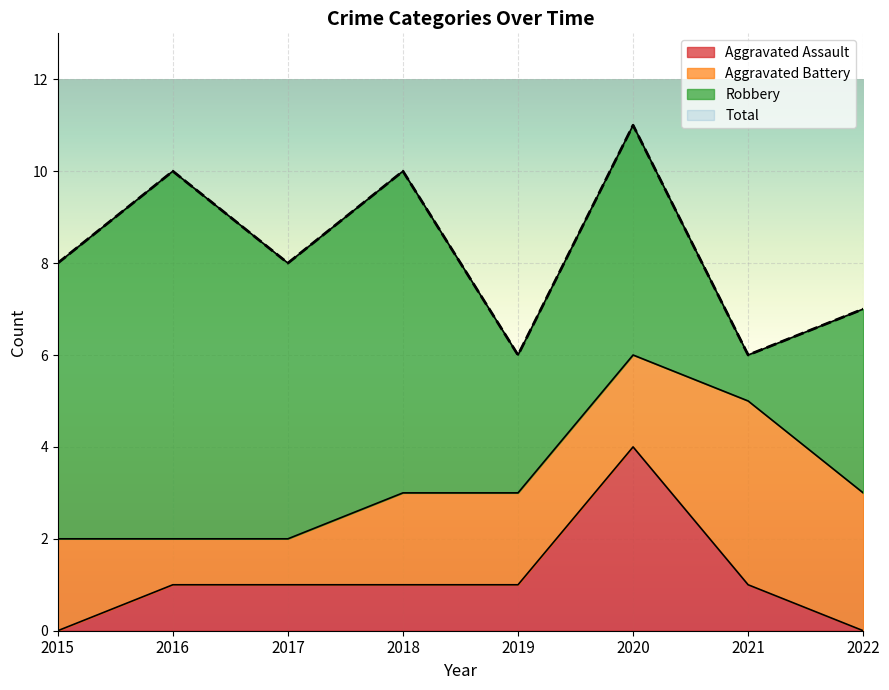

Which series has the largest range (max minus min)?

Total